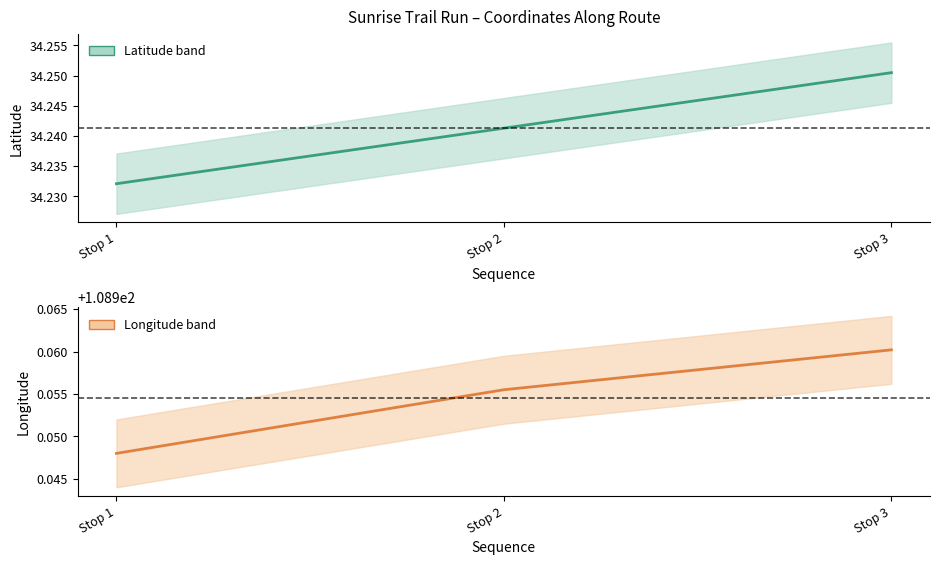

Reading left to right, list all the values displayed in this chart.

Latitude: 34.2	34.2	34.3
Longitude: 108.9	109.0	109.0